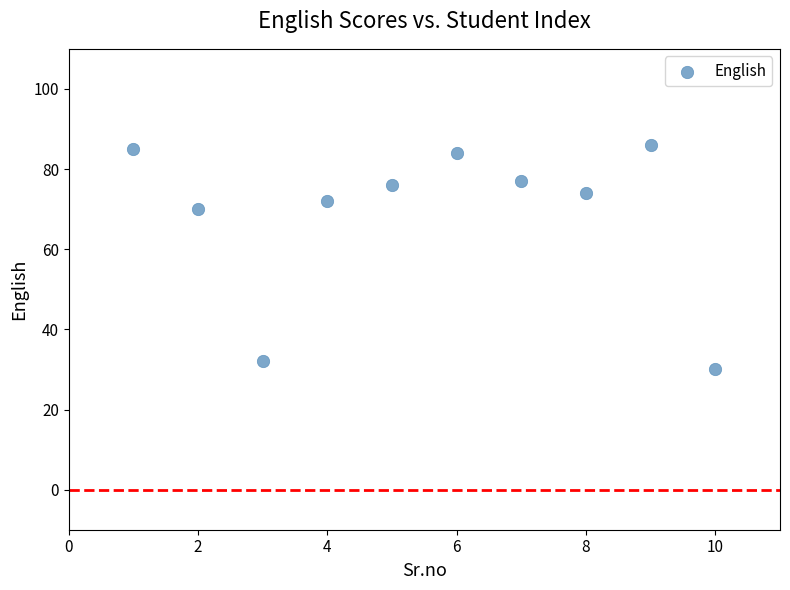

What Y value in the scatter plot is closest to 58?

70